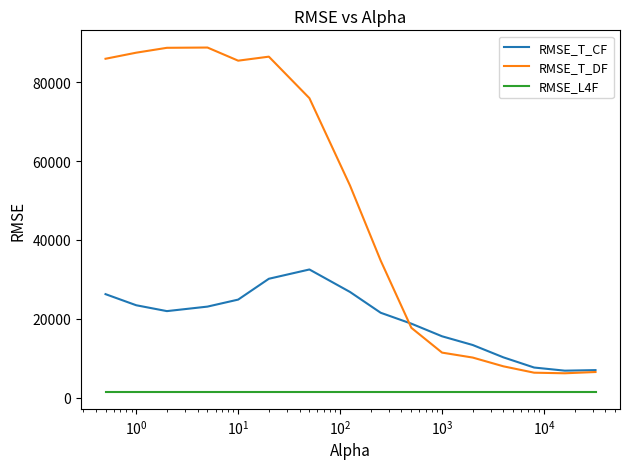

What is the greatest value displayed?

88775.7